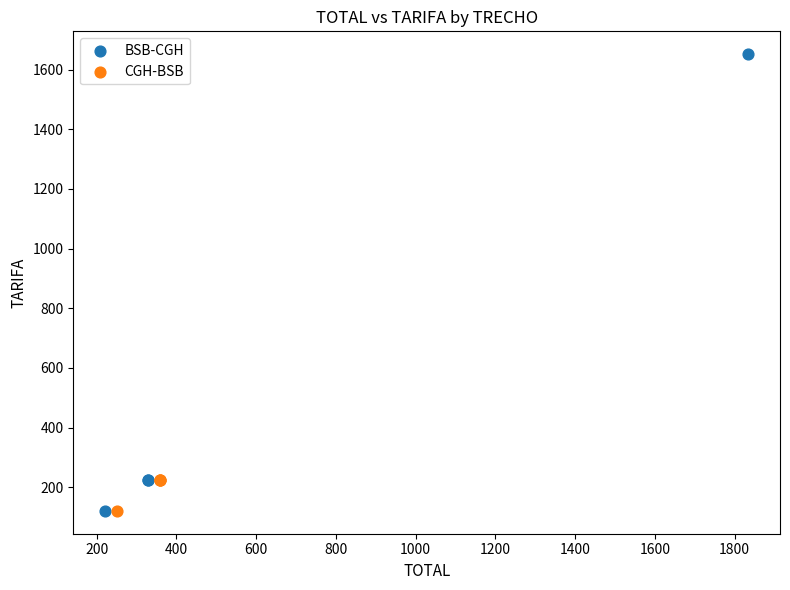

Which series has the widest spread of Y values?

BSB-CGH